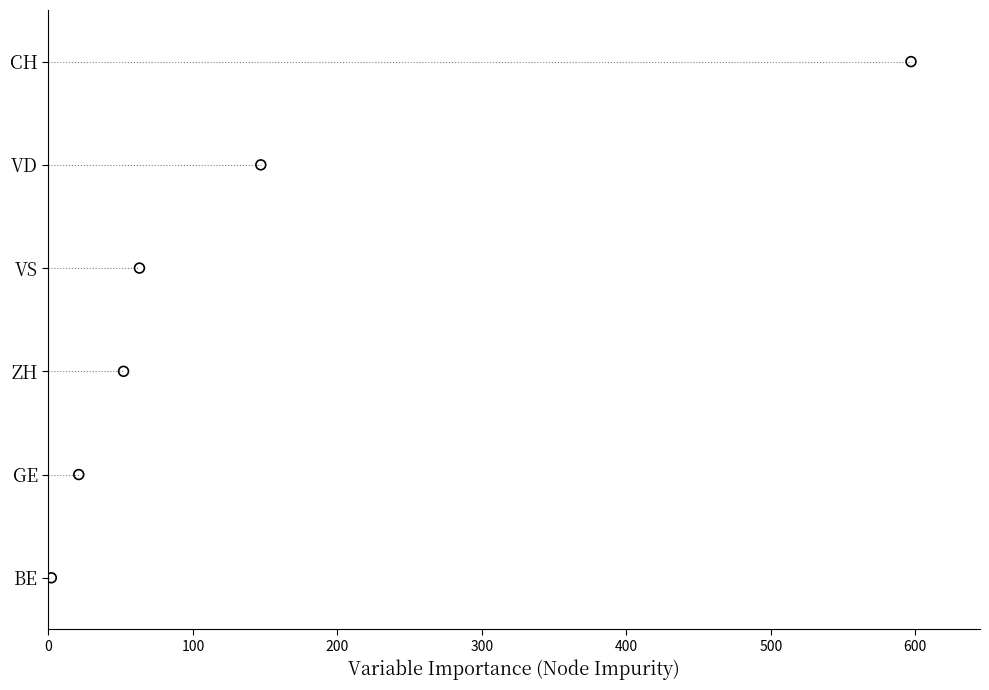

Between 200 and 400, which is larger?

400